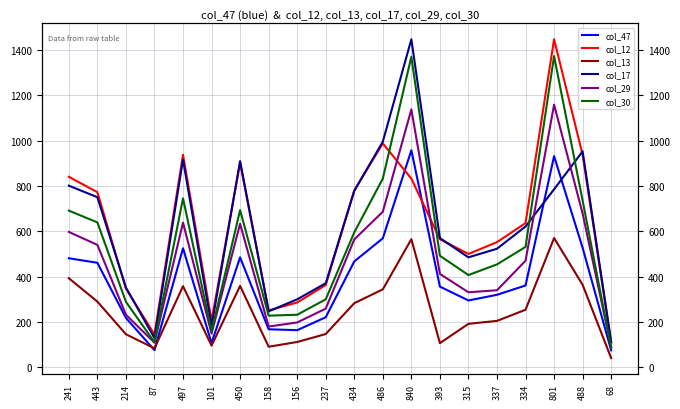

At which label does col_47 first exceed 361?

241